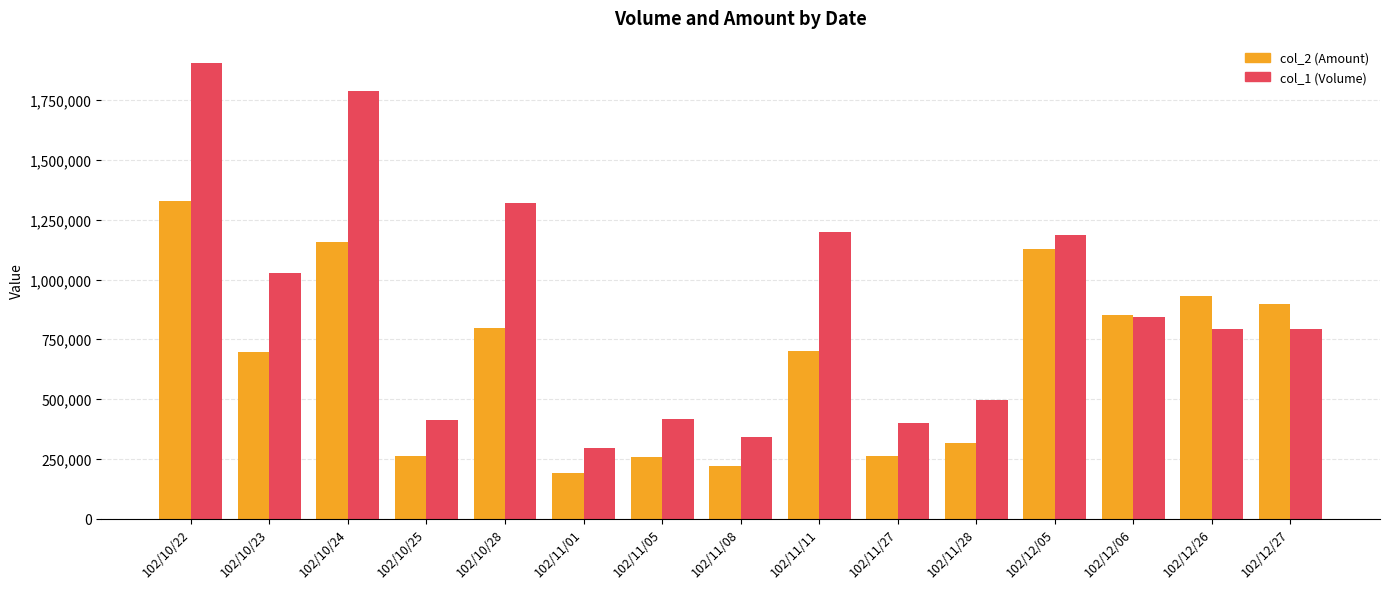

Which series has the widest spread of values?

col_1 (Volume)